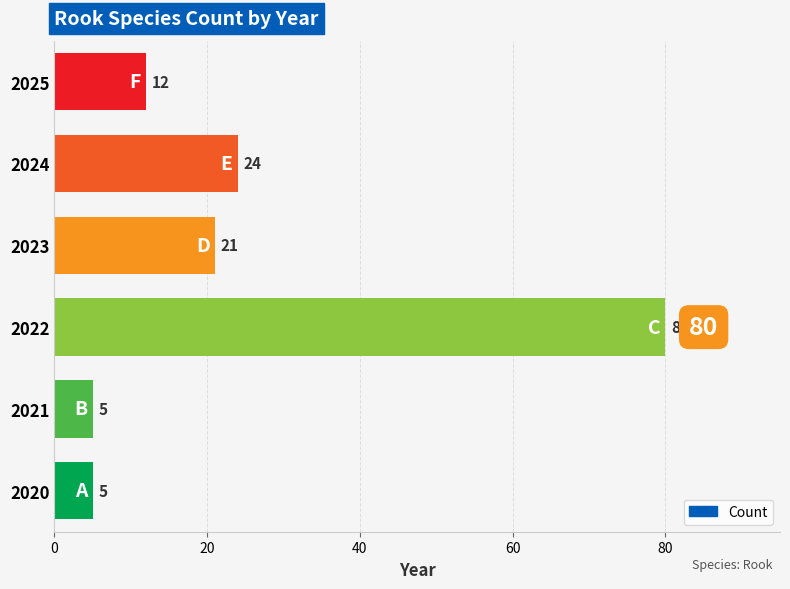

Where is the data nearest to the value 42?

2024